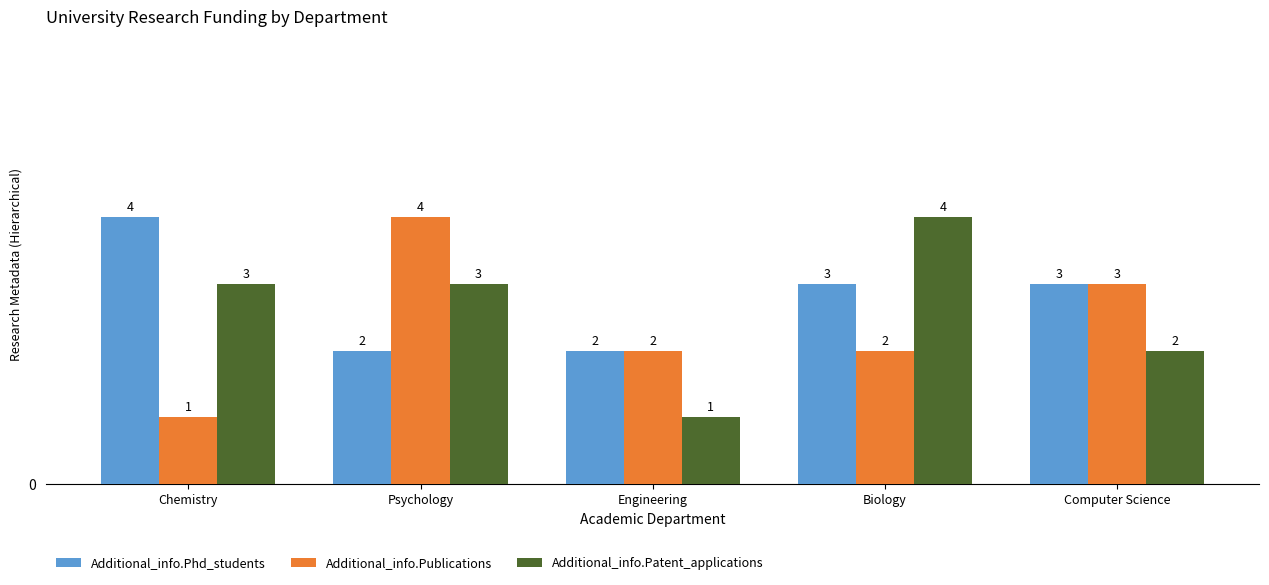

What is the greatest value displayed?

4